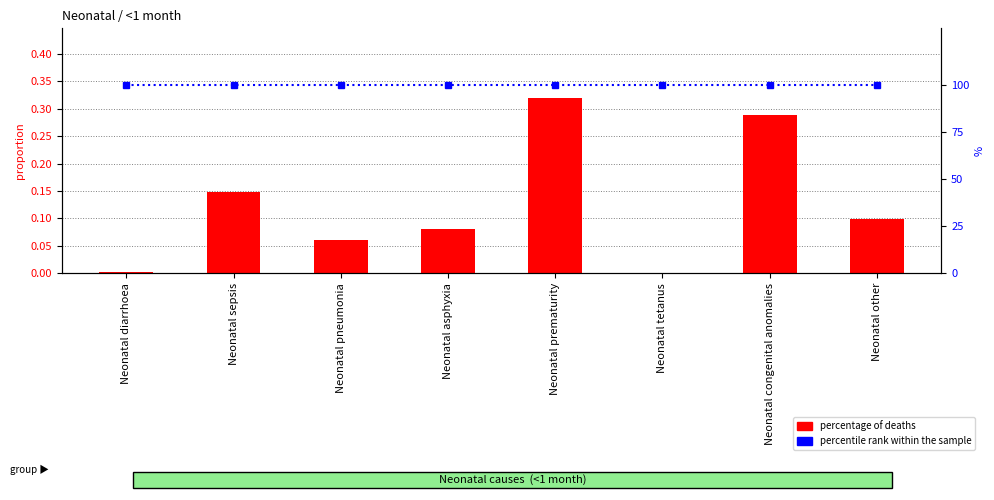

Which has a higher value, Neonatal sepsis or Neonatal other?

Neonatal sepsis